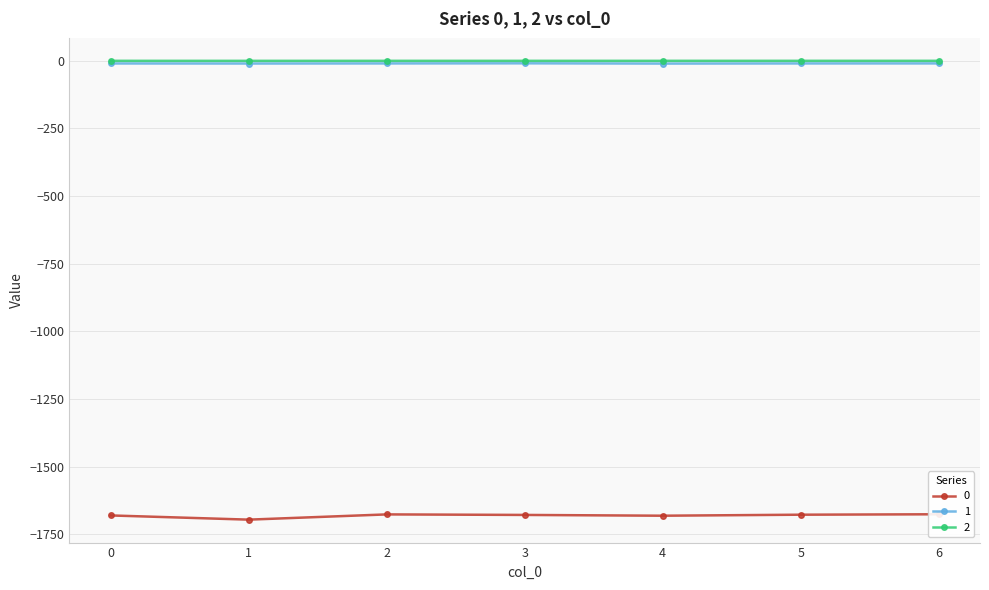

The value of 1 at 2 is -17.1. True or false?

False